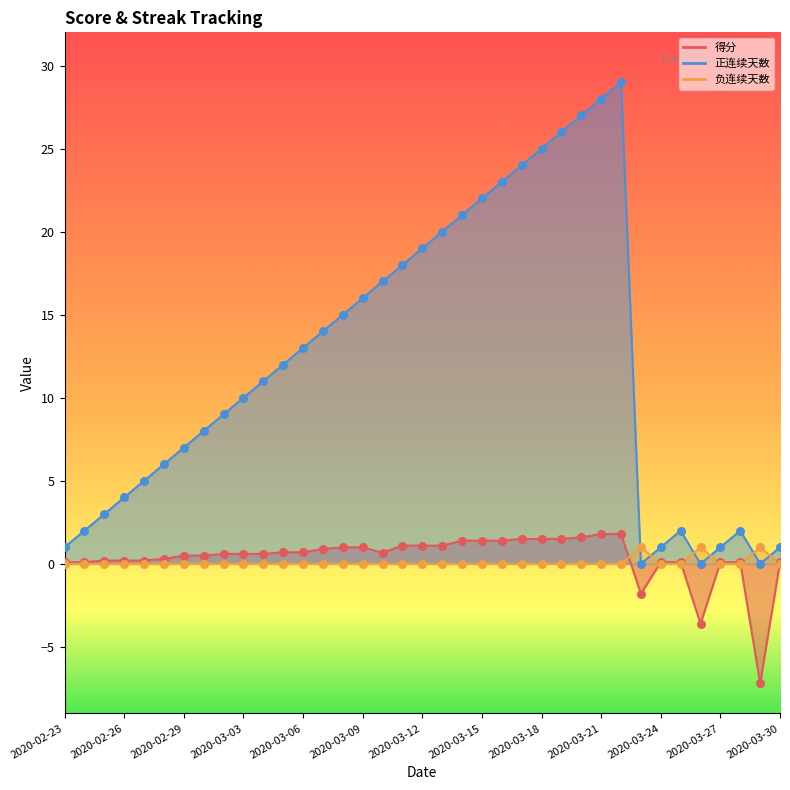

Which series contains the highest Y value?

正连续天数